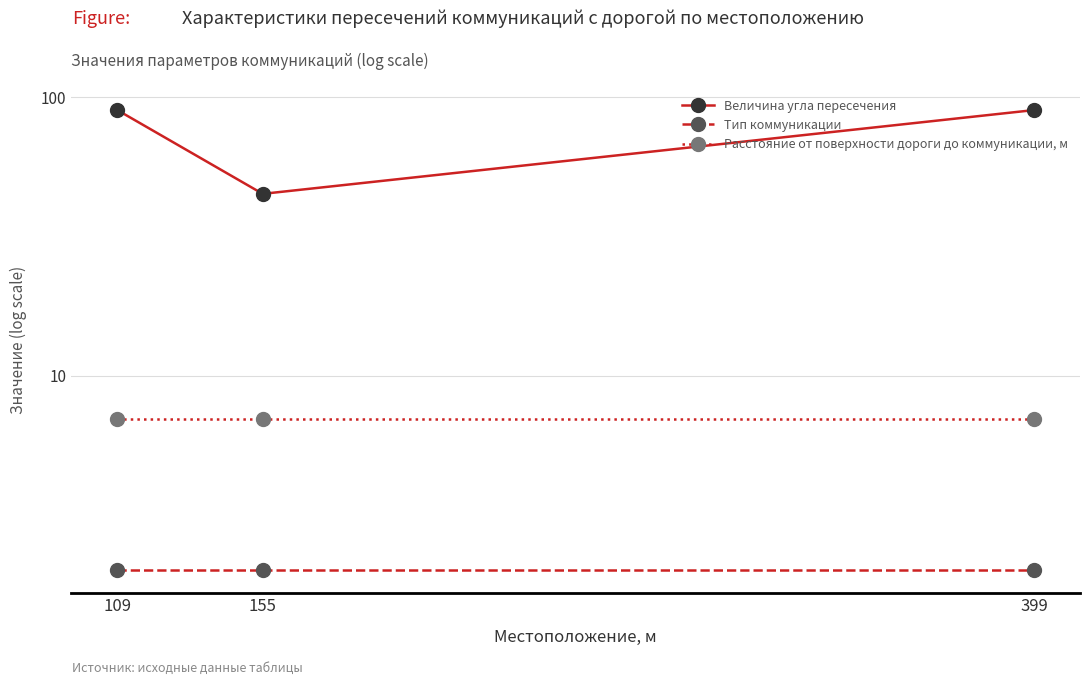

Rank the series by their maximum value, from lowest to highest.

Тип коммуникации, Расстояние от поверхности дороги до коммуникации, м, Величина угла пересечения